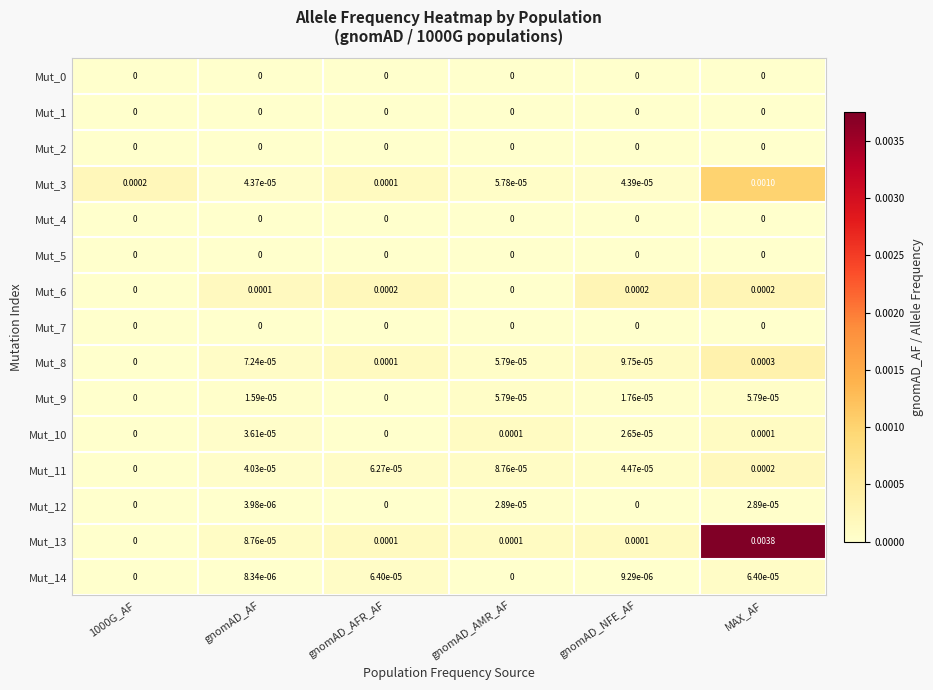

At which label is Mut_3 closest to 0?

gnomAD_AF